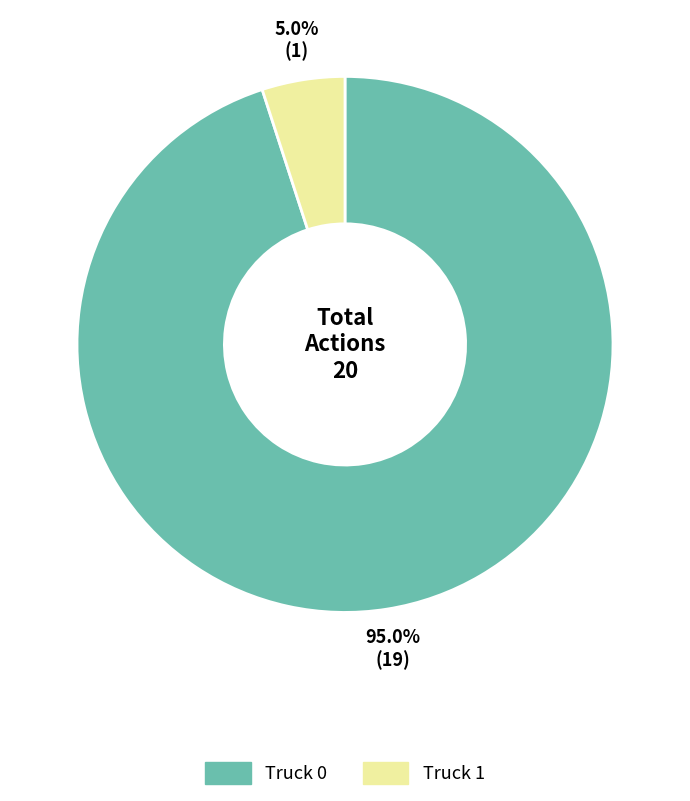

Between Truck 0 and Truck 1, which is larger?

Truck 0